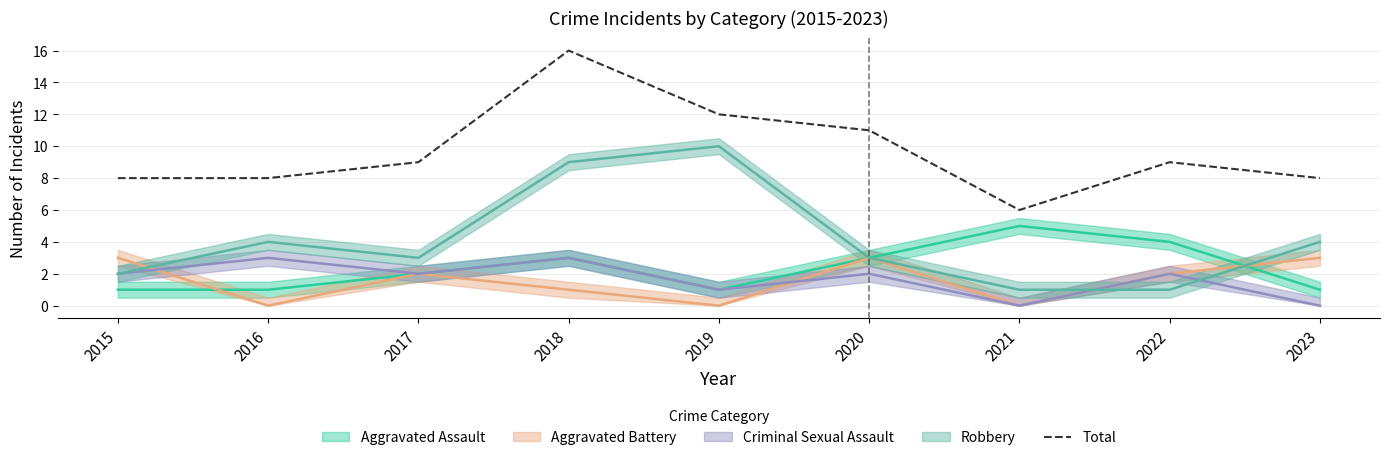

Where does the data first go above 9?

2018